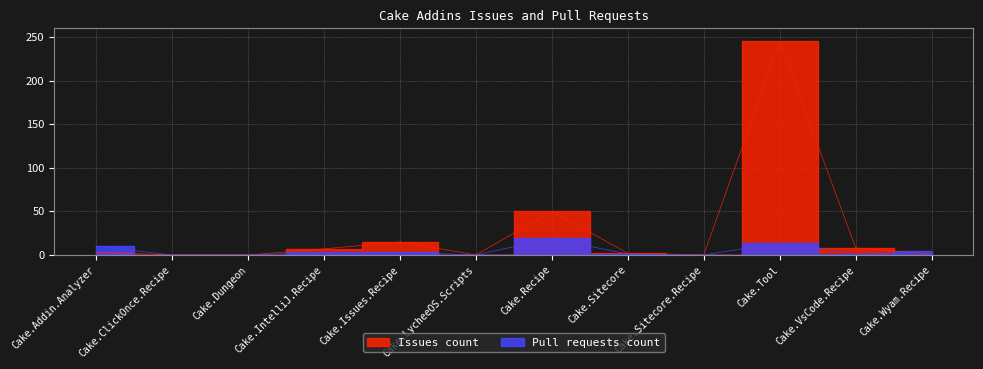

Which category has the highest value in the Issues count series?

Cake.Tool